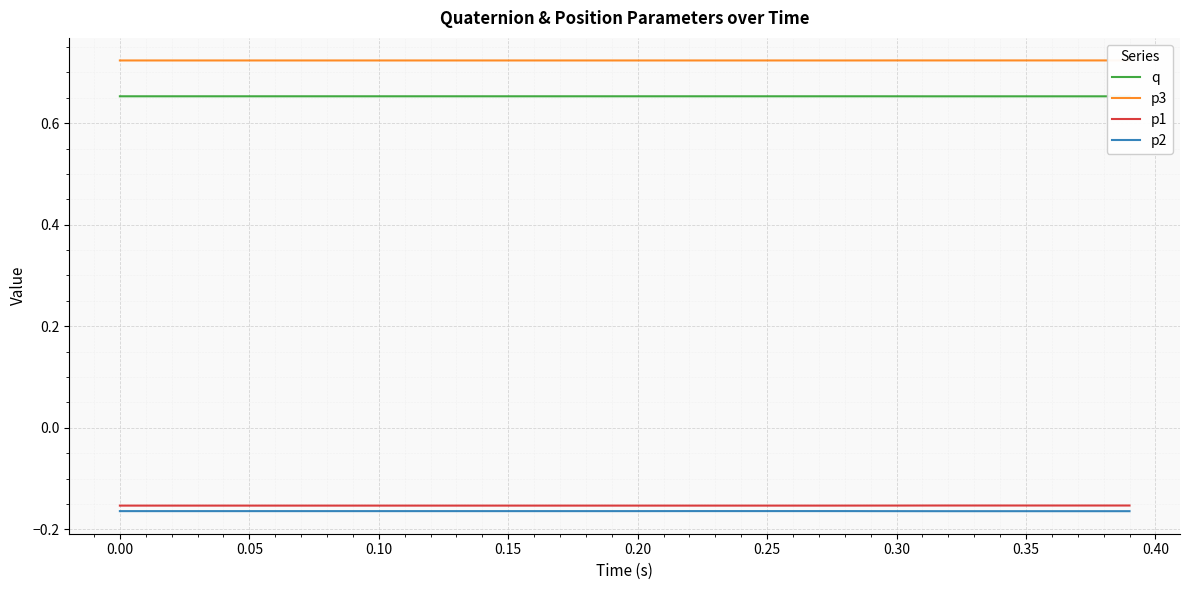

Which series has the largest total across all categories?

p3